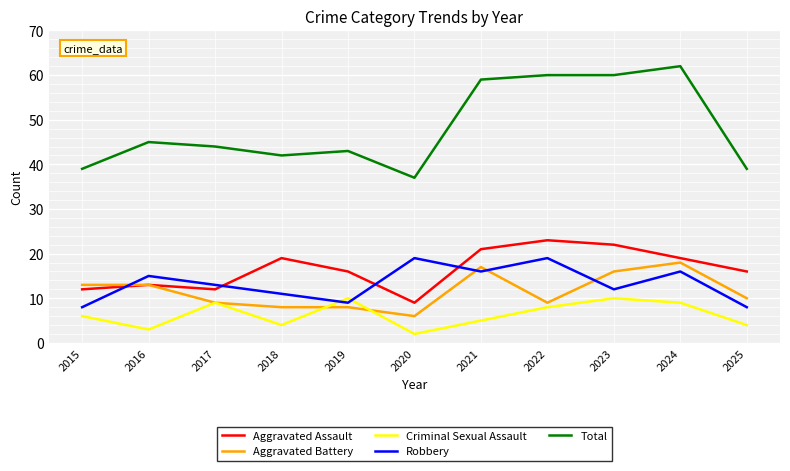

How many interior local peaks does the Robbery series have?

4